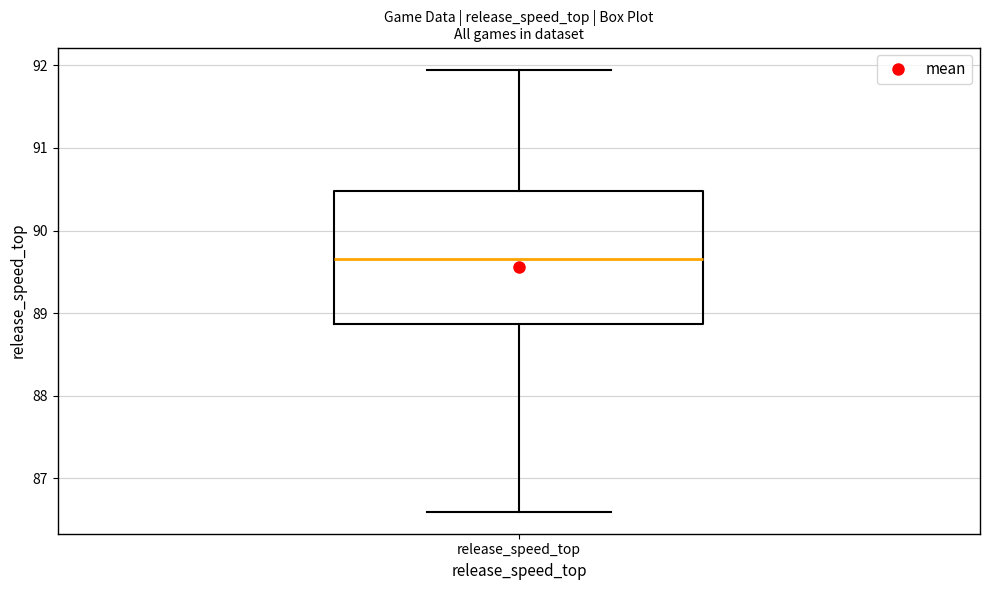

Transcribe this box plot: give where the median line is, the range the box spans, and where the two whiskers end, as read against the y-axis. The values are not printed on the chart, so give them approximately, as read against the axis.

median 89.7, box 88.9 to 90.5, whiskers 86.6 to 91.9